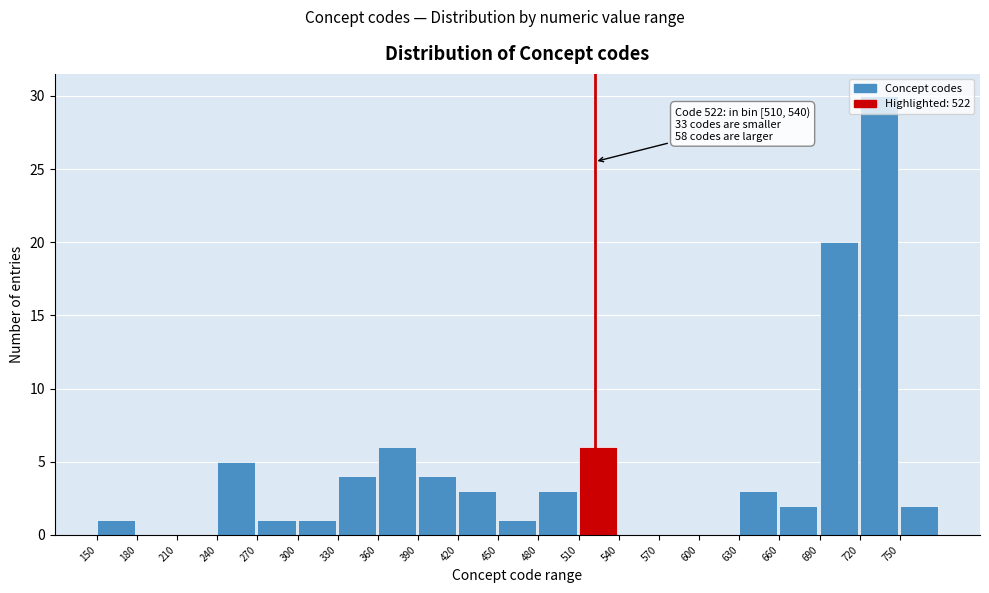

Which range on the x-axis has the tallest bar?

720 to 750